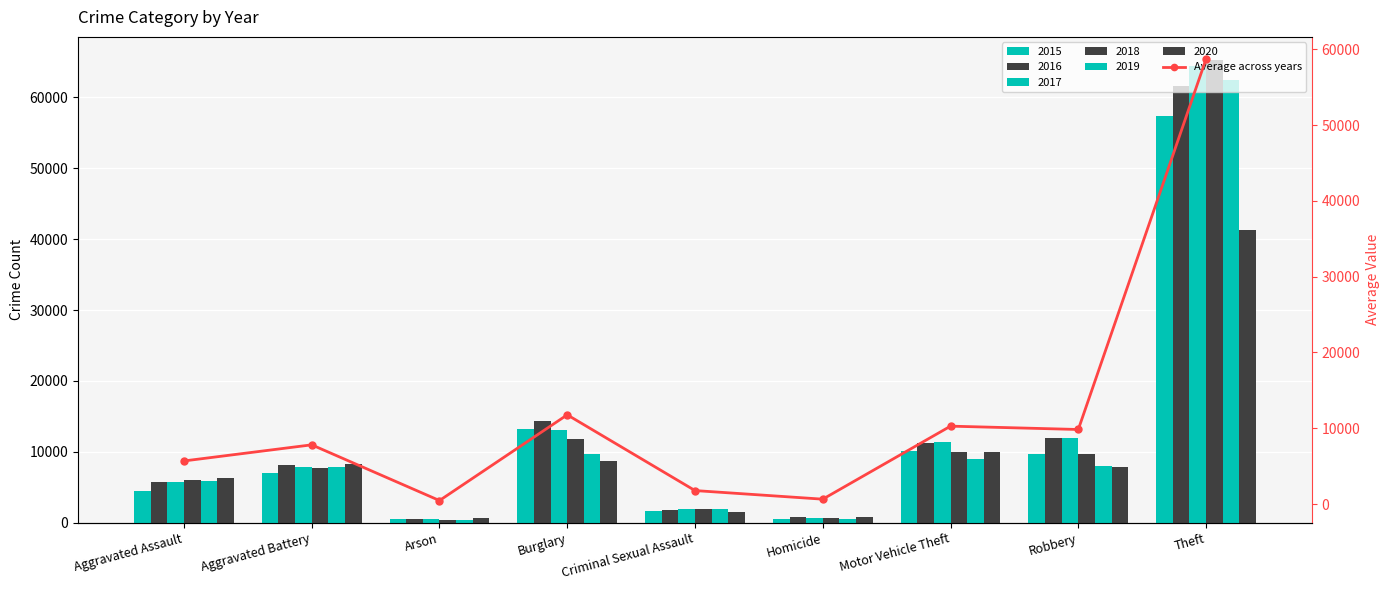

At which label is the value closest to 29594?

Burglary